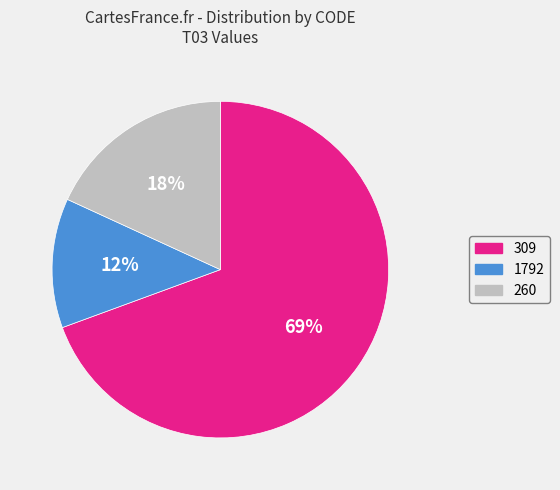

To the nearest percent, what is the difference between the 1792 and 260 slice percentages?

6%